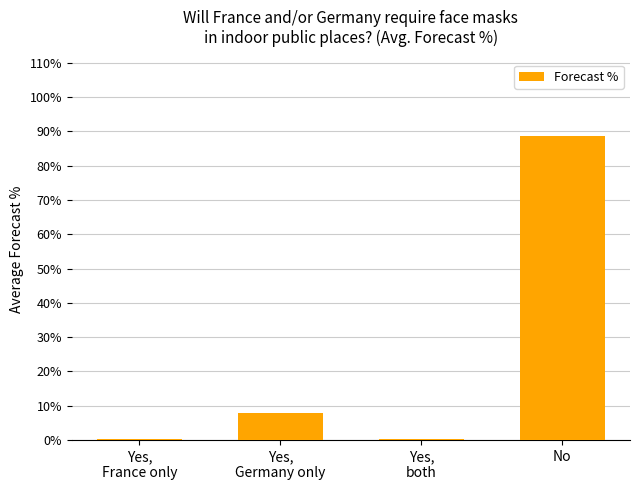

What is the approximate value at No?

88.7